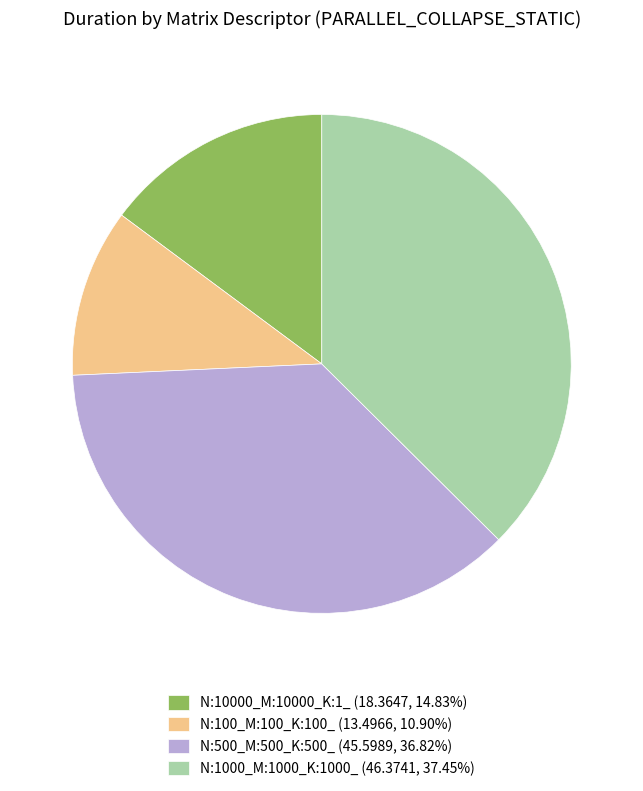

Which category has the biggest portion of the pie?

N:1000_M:1000_K:1000_